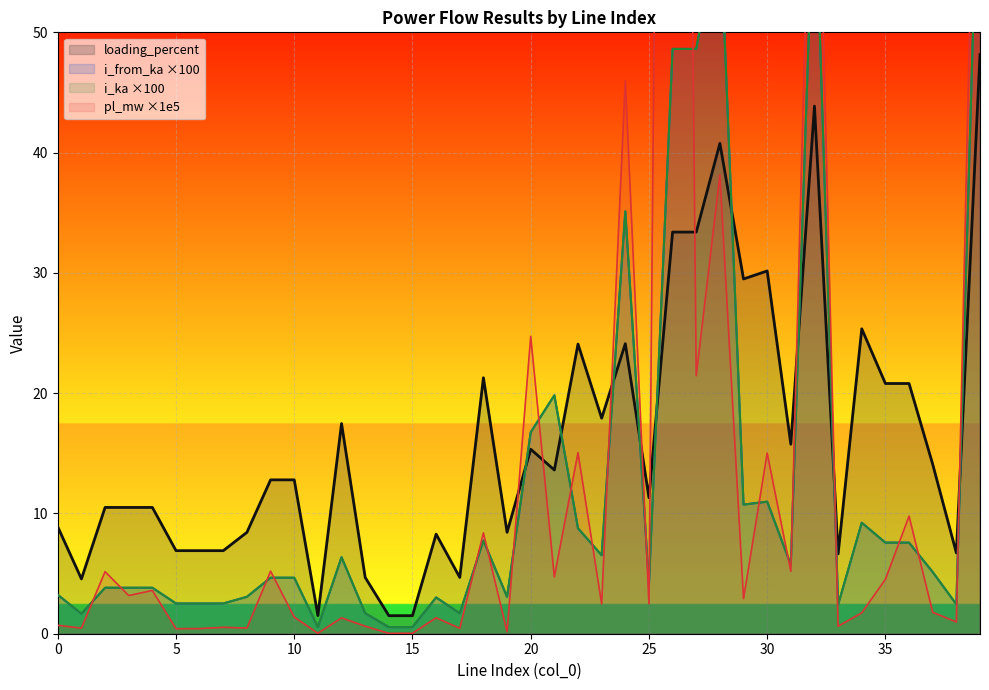

Where does the i_from_ka series first go above 4?

9